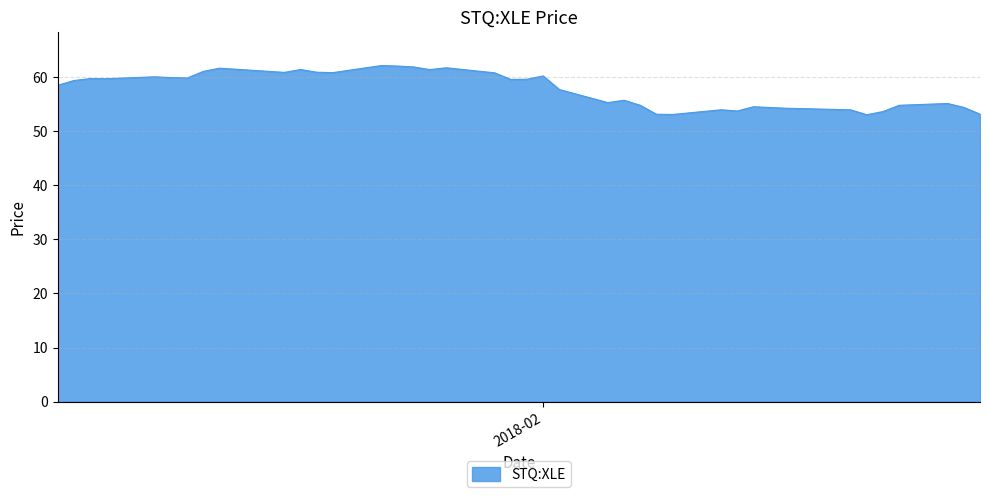

What is the minimum value shown in the chart?

53.1